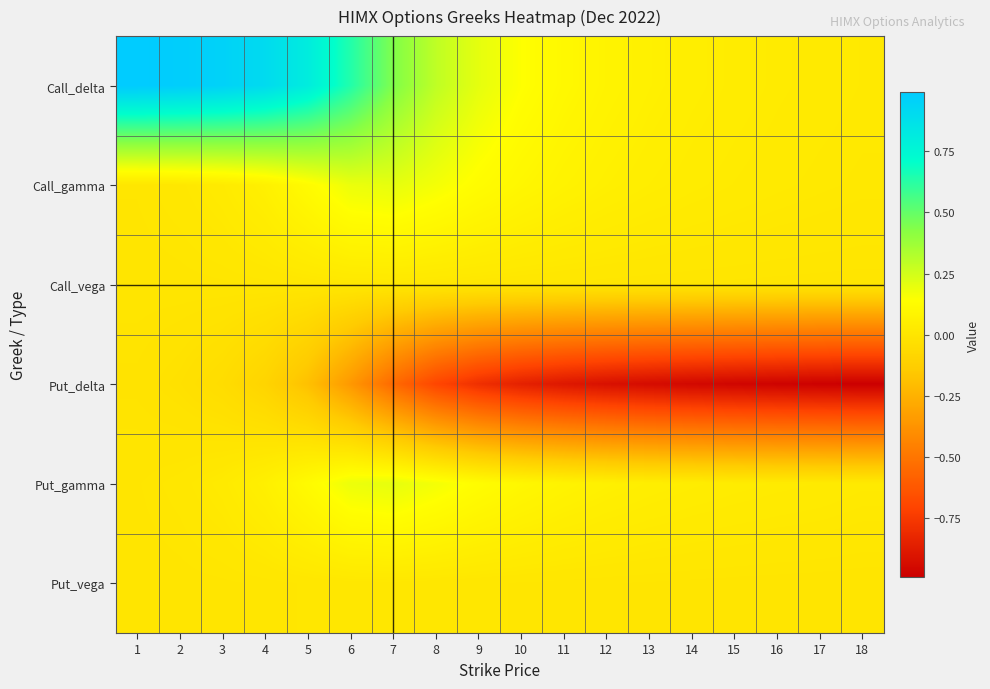

Reading left to right, extract all data points from this chart.

Call_delta: 1=1.0	2=1.0	3=1.0	4=0.9	5=0.8	6=0.6	7=0.4	8=0.3	9=0.2	10=0.1	11=0.1	12=0.1	13=0.1	14=0.1	15=0.0	16=0.0	17=0.0	18=0.0
Call_gamma: 1=0.0	2=0.0	3=0.0	4=0.1	5=0.1	6=0.2	7=0.2	8=0.2	9=0.1	10=0.1	11=0.1	12=0.1	13=0.0	14=0.0	15=0.0	16=0.0	17=0.0	18=0.0
Call_vega: 1=0.0	2=0.0	3=0.0	4=0.0	5=0.0	6=0.0	7=0.0	8=0.0	9=0.0	10=0.0	11=0.0	12=0.0	13=0.0	14=0.0	15=0.0	16=0.0	17=0.0	18=0.0
Put_delta: 1=-0.0	2=-0.0	3=-0.0	4=-0.1	5=-0.2	6=-0.4	7=-0.5	8=-0.7	9=-0.8	10=-0.9	11=-0.9	12=-0.9	13=-0.9	14=-1.0	15=-1.0	16=-1.0	17=-1.0	18=-1.0
Put_gamma: 1=0.0	2=0.0	3=0.0	4=0.1	5=0.1	6=0.2	7=0.2	8=0.2	9=0.1	10=0.1	11=0.1	12=0.1	13=0.1	14=0.0	15=0.0	16=0.0	17=0.0	18=0.0
Put_vega: 1=0.0	2=0.0	3=0.0	4=0.0	5=0.0	6=0.0	7=0.0	8=0.0	9=0.0	10=0.0	11=0.0	12=0.0	13=0.0	14=0.0	15=0.0	16=0.0	17=0.0	18=0.0